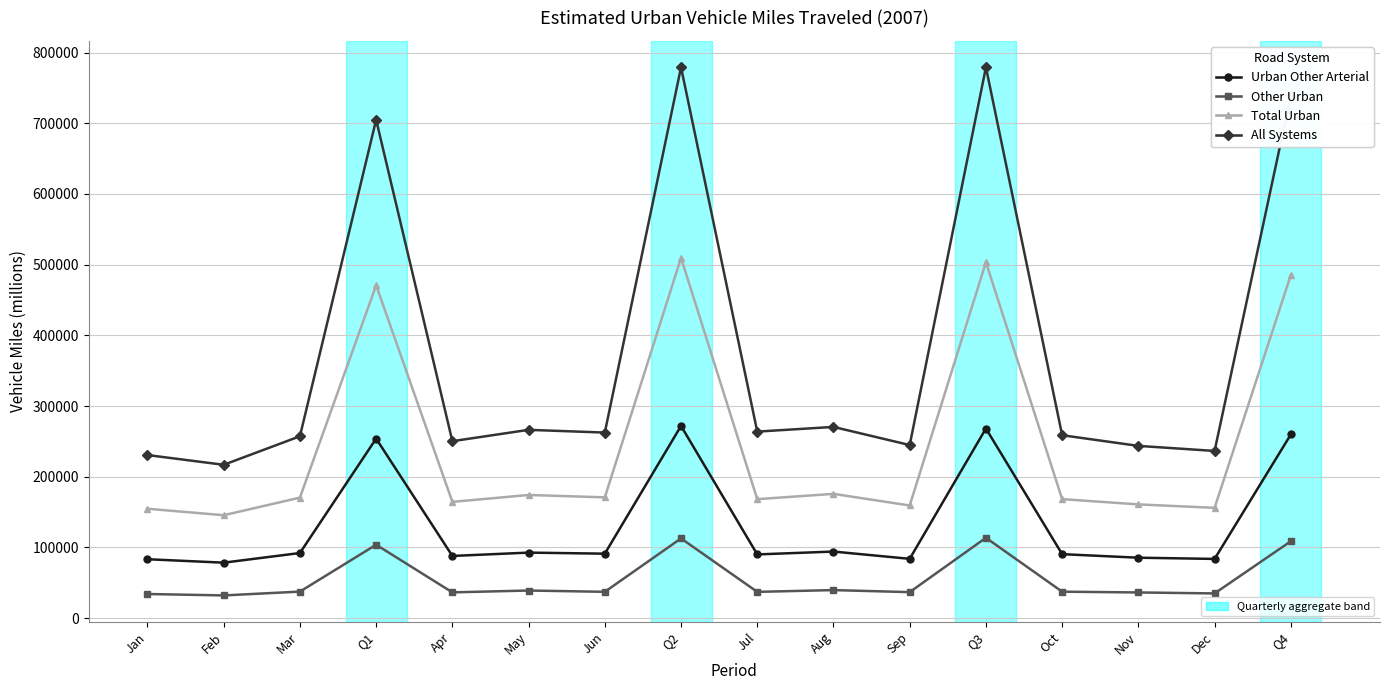

What is the maximum value shown in the chart?

779226